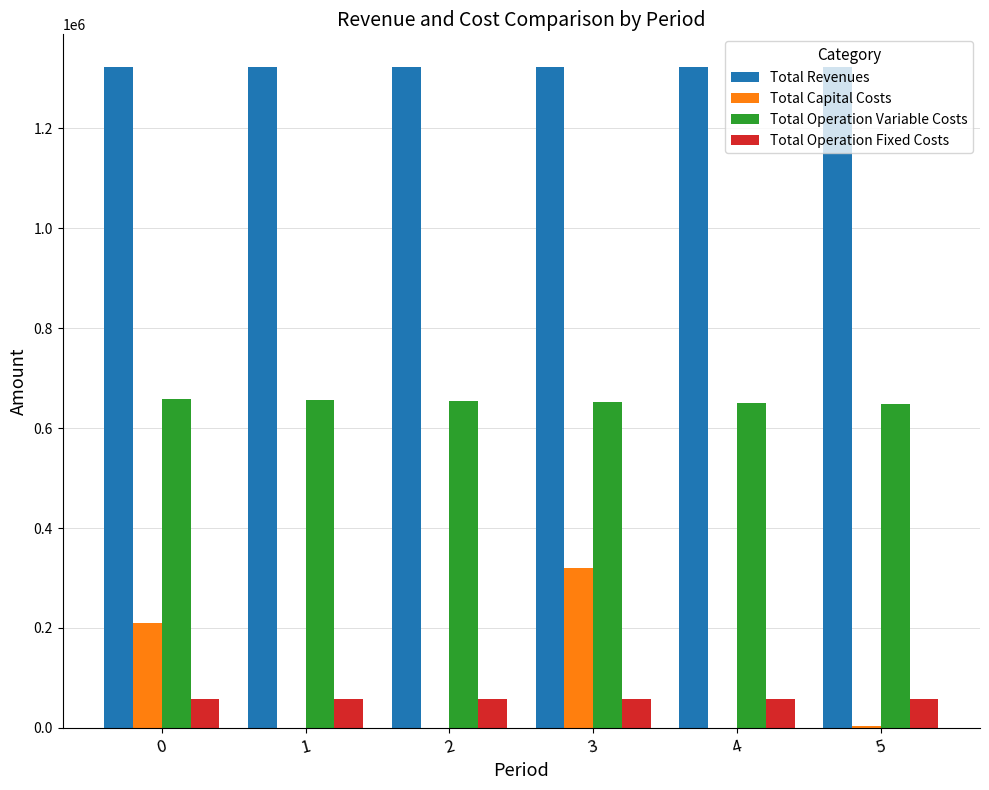

What is the greatest value displayed?

1322345.9